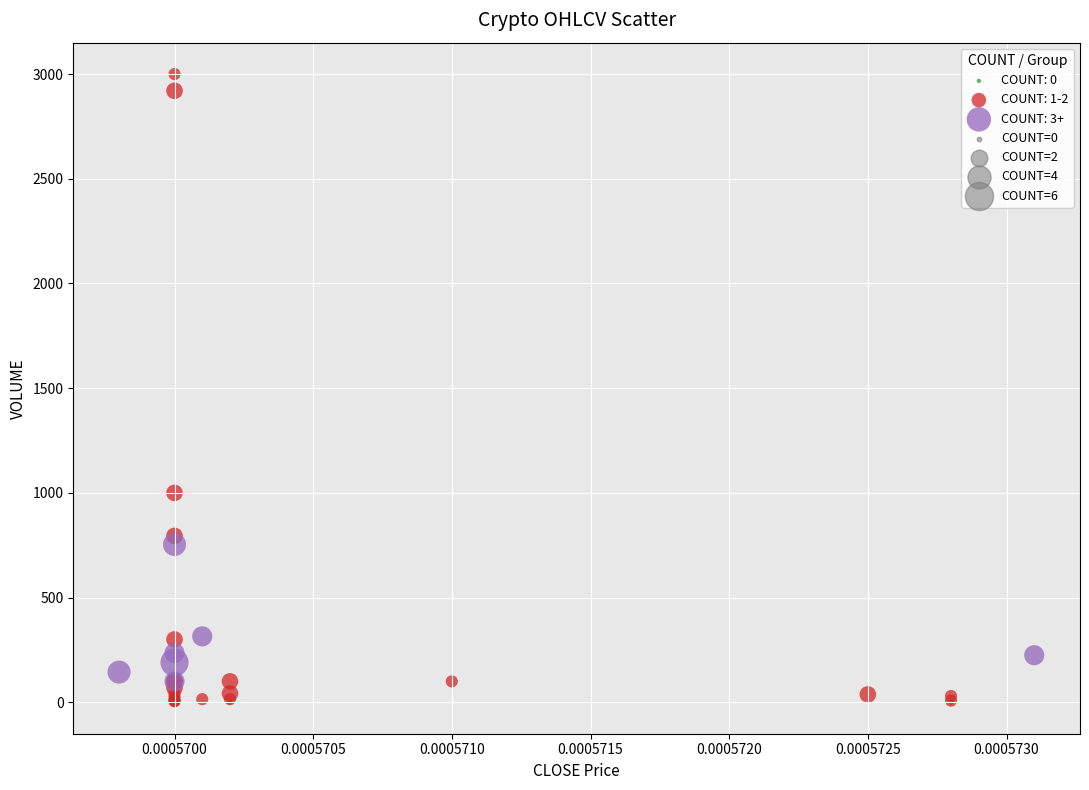

Which series contains the highest Y value?

COUNT: 1-2